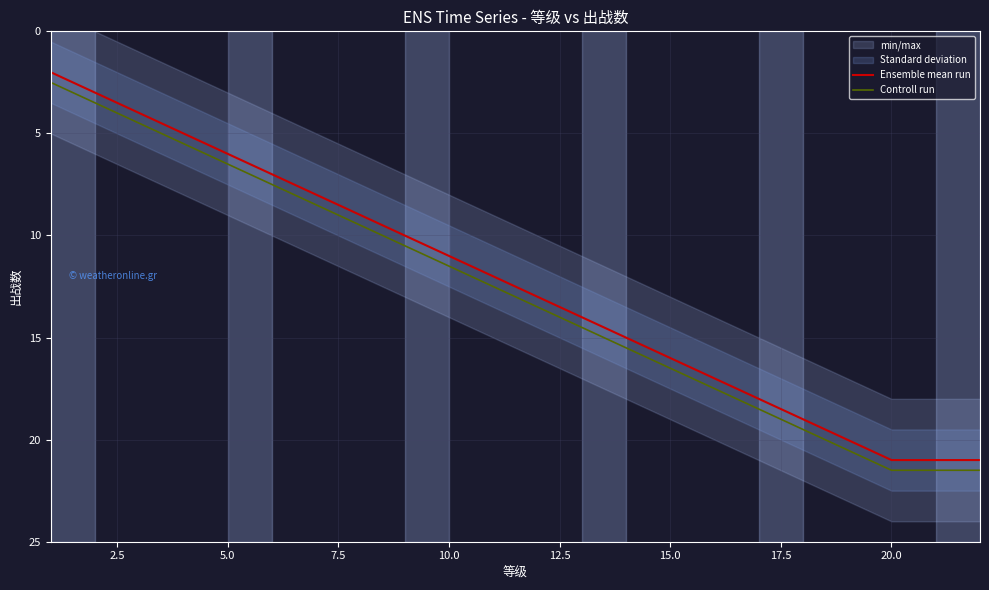

True or false: Controll run has a value of 21.5 at 20.0.

True